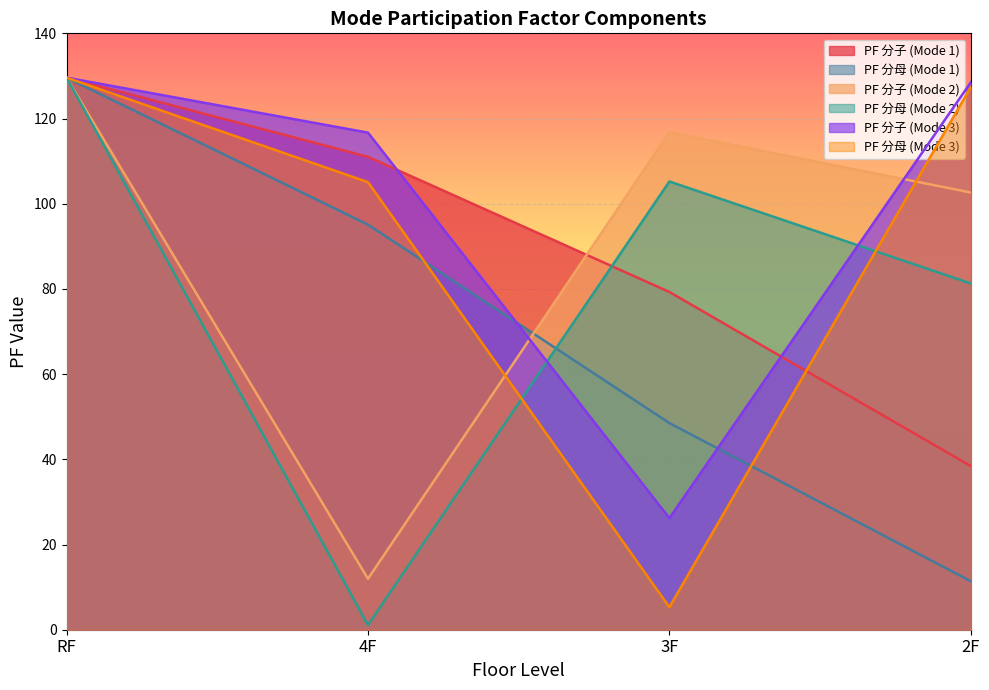

How many distinct data groups are displayed?

6